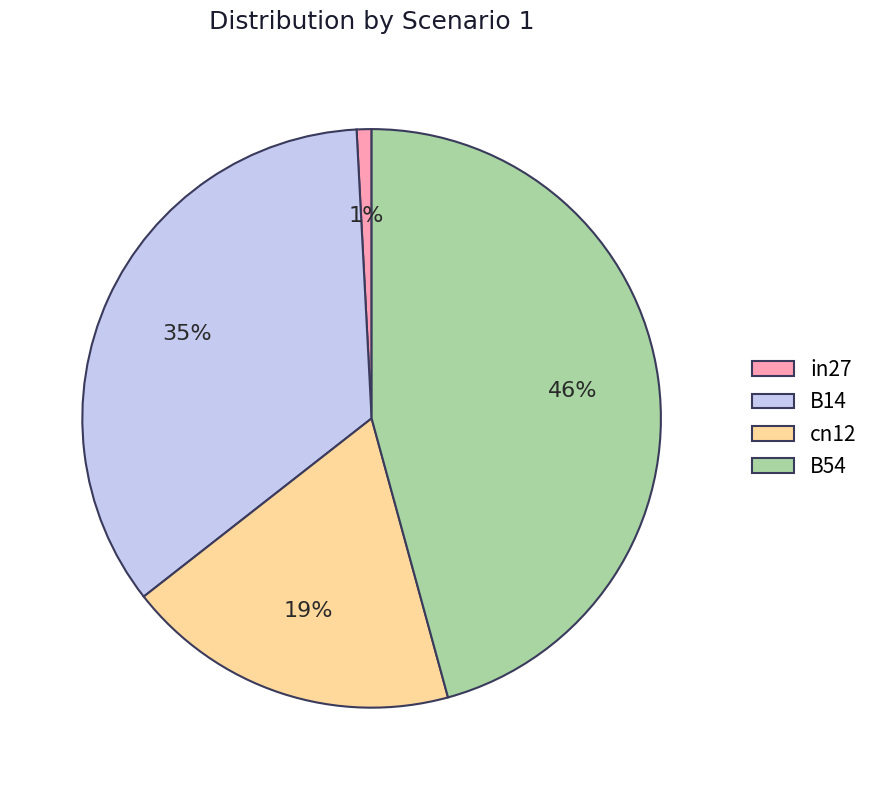

How many slices are in this pie chart?

4